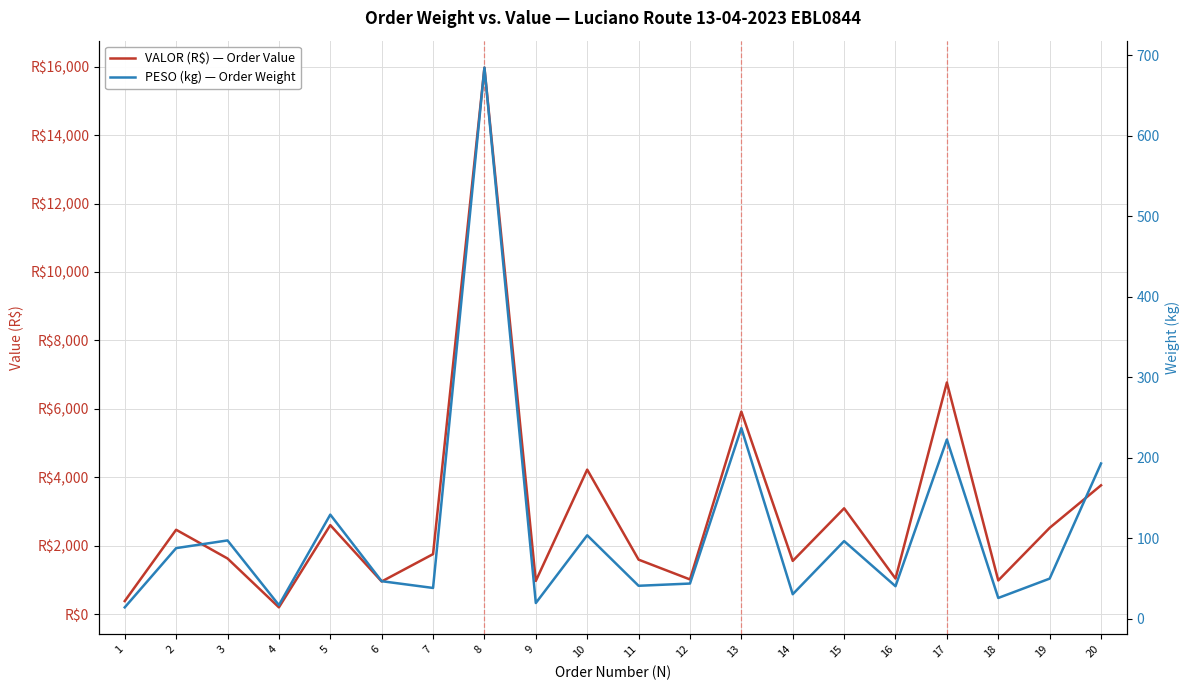

List the series in order of their overall mean, lowest first.

PESO (kg) — Order Weight, VALOR (R$) — Order Value